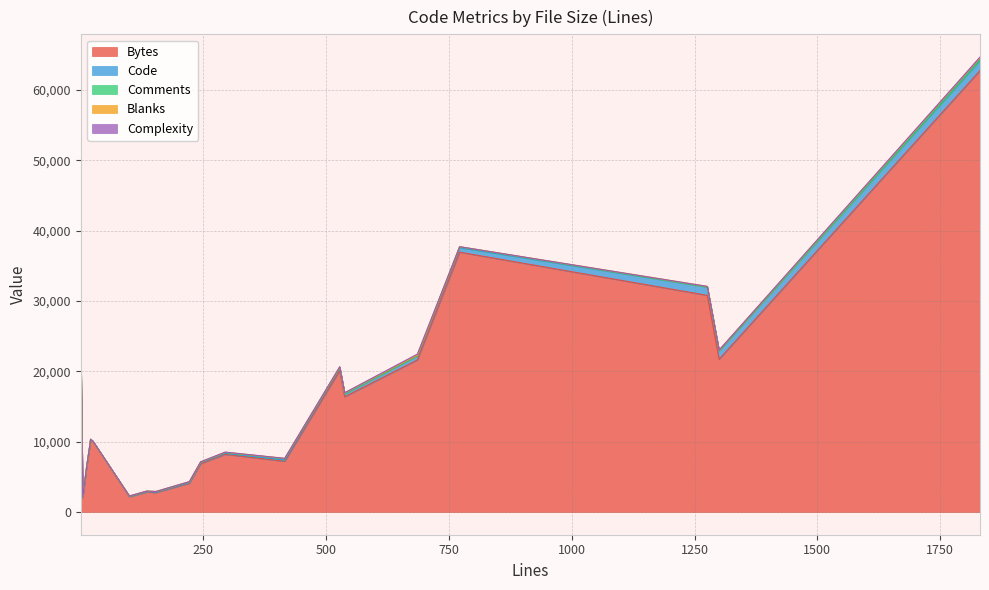

What are all the series names shown in the legend?

Bytes, Code, Comments, Blanks, Complexity